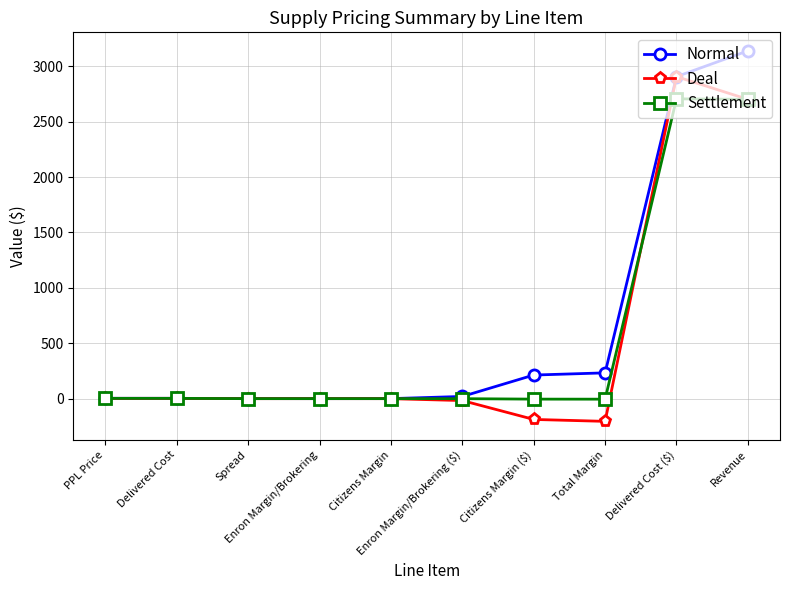

True or false: Settlement has more than 2 points higher than both neighbors.

True